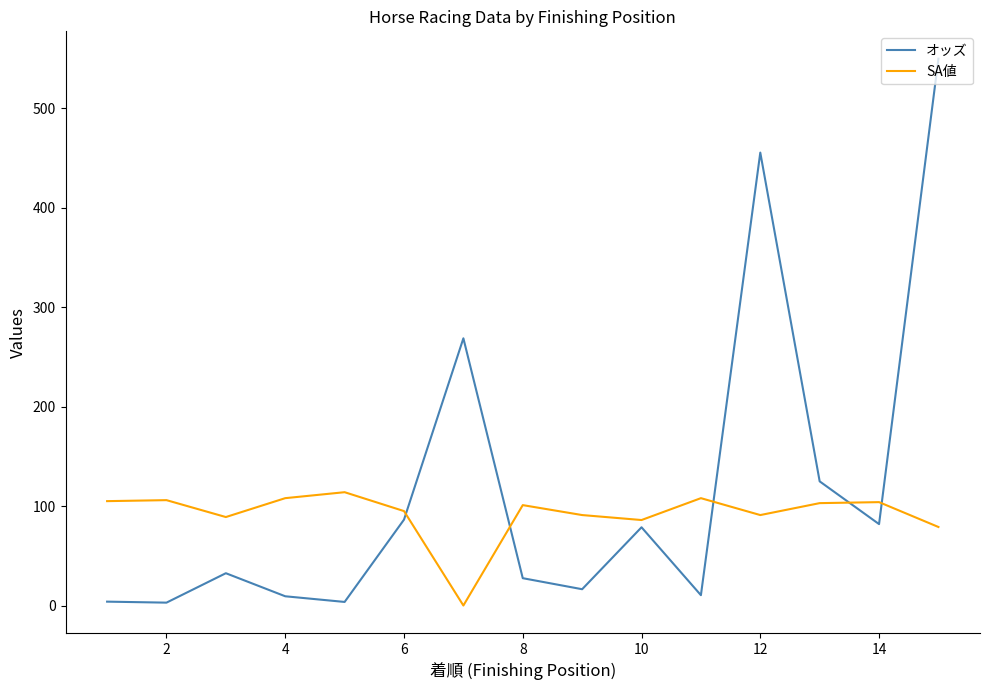

What is the difference between the maximum and minimum values in the SA値 series?

114.0